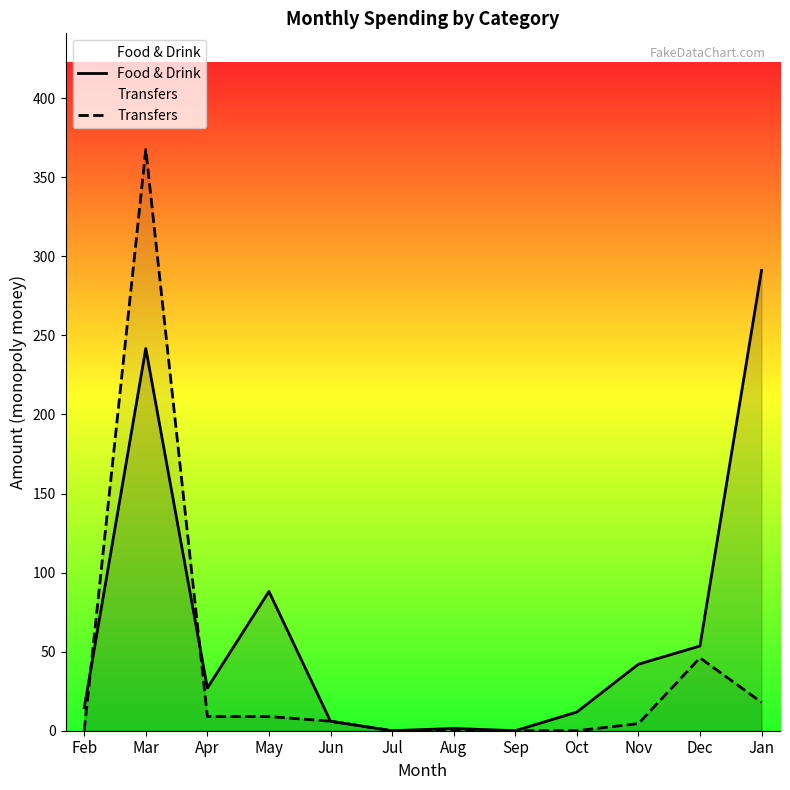

Which series ends up on top after the final intersection of Food & Drink and Transfers?

Food & Drink